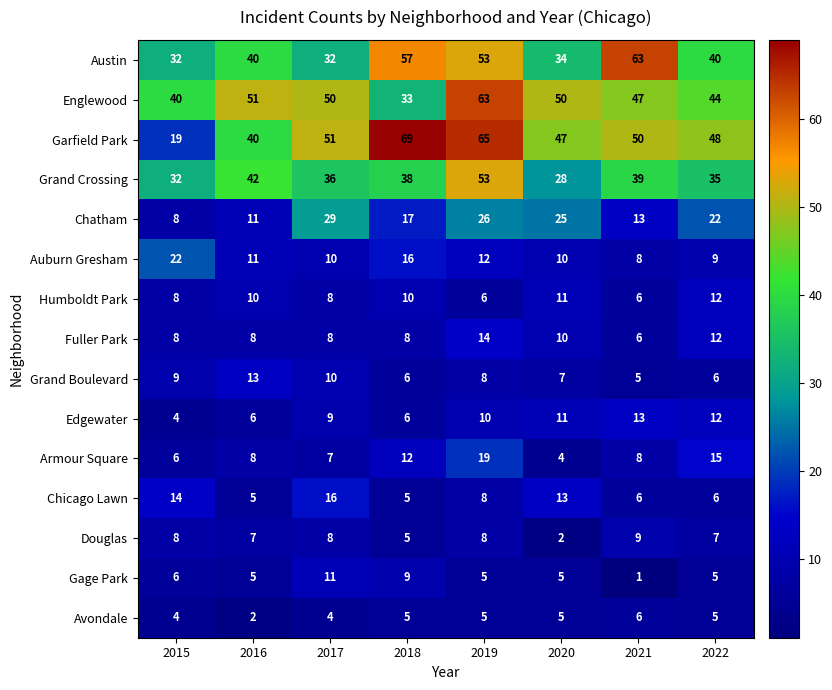

Read the Austin value at 2017, to the nearest 10.

30